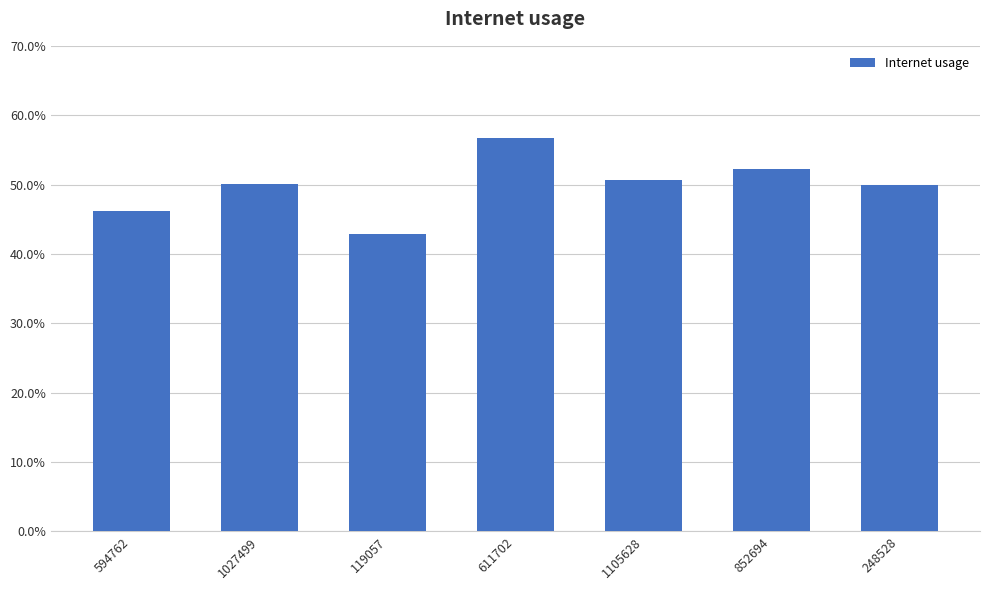

Which category has the highest value across all series?

611702